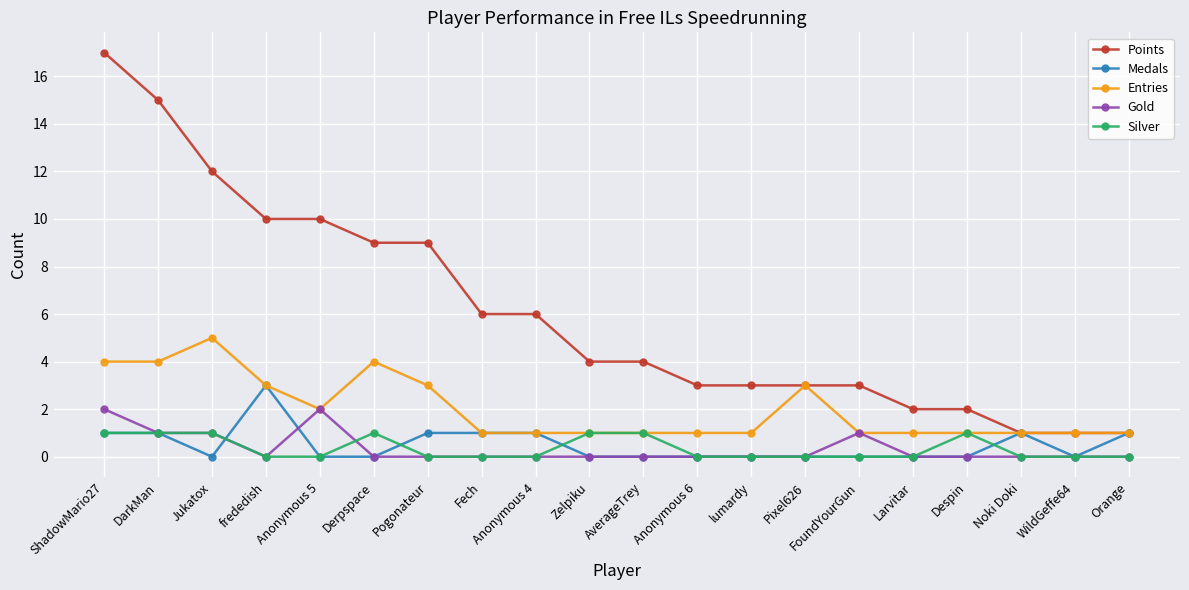

Which series has the largest total across all categories?

Points